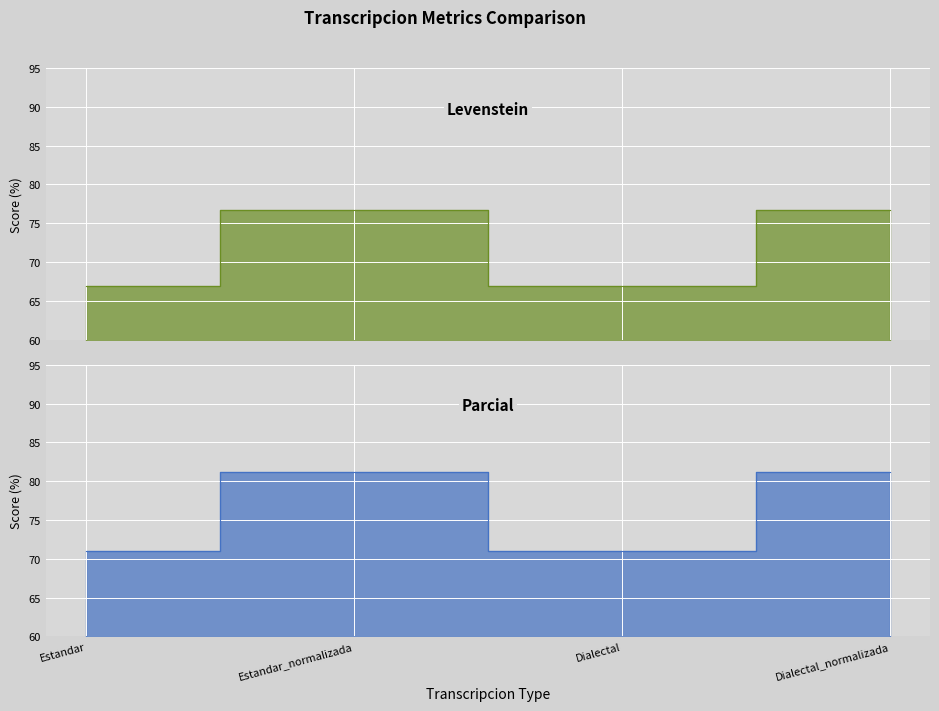

What is the label of the 3rd point from the right?

Estandar_normalizada